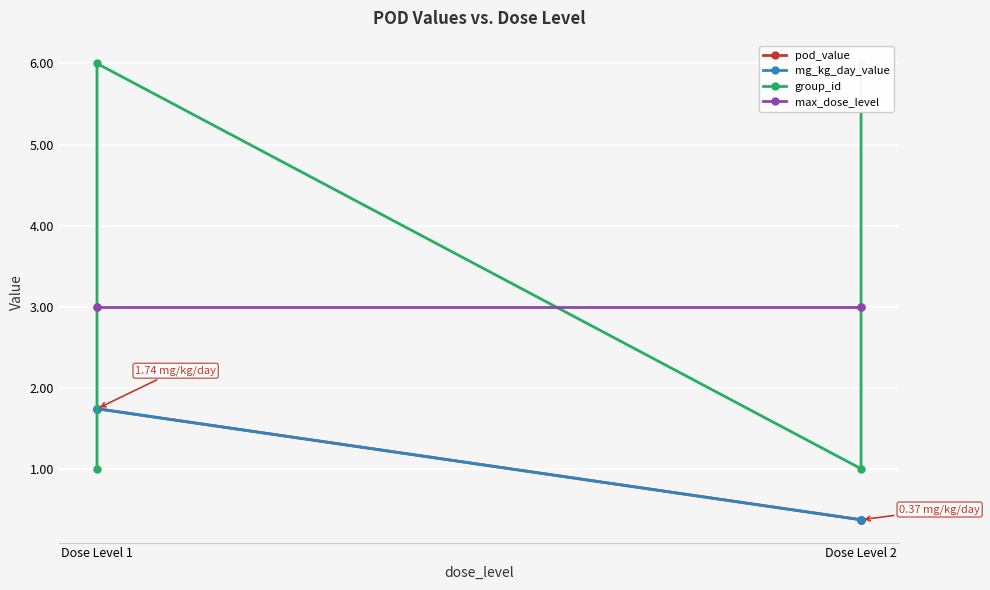

True or false: mg_kg_day_value has a value of 1.7 at Dose Level 1.

True